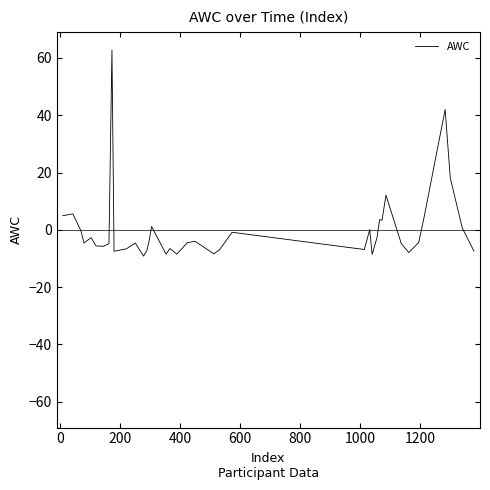

What is the greatest value displayed?

62.7